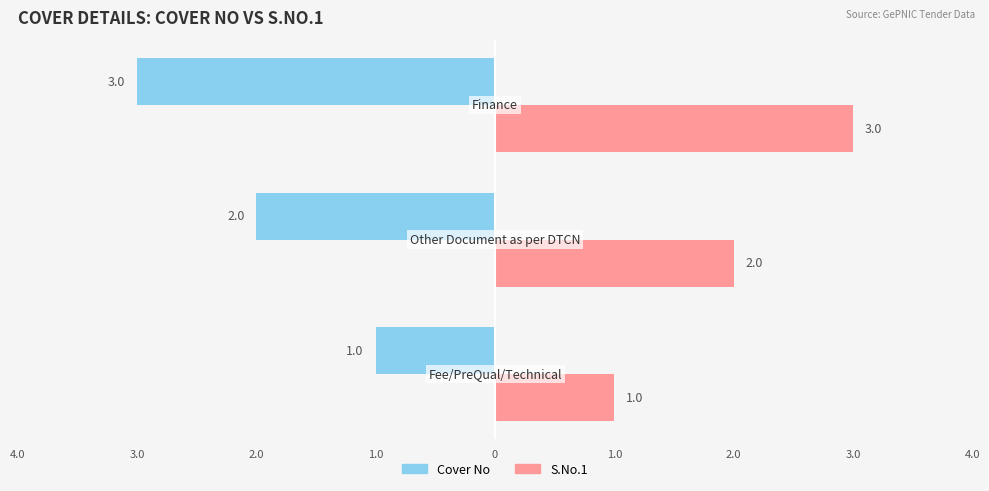

What are all the series names shown in the legend?

Cover No, S.No.1